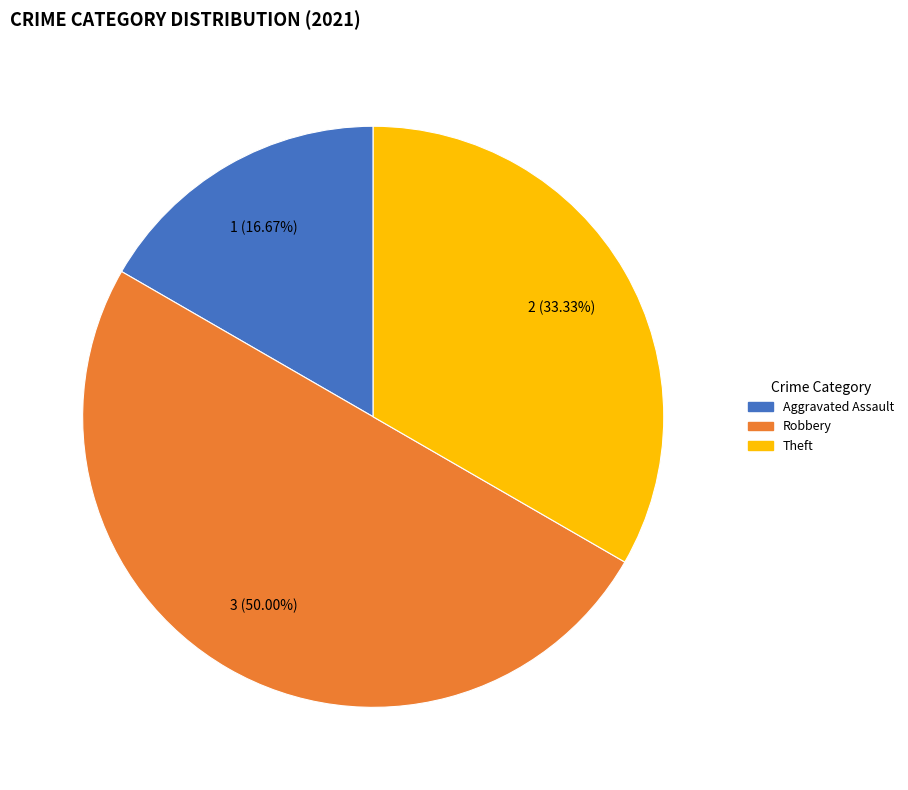

Which slice is the largest?

Robbery